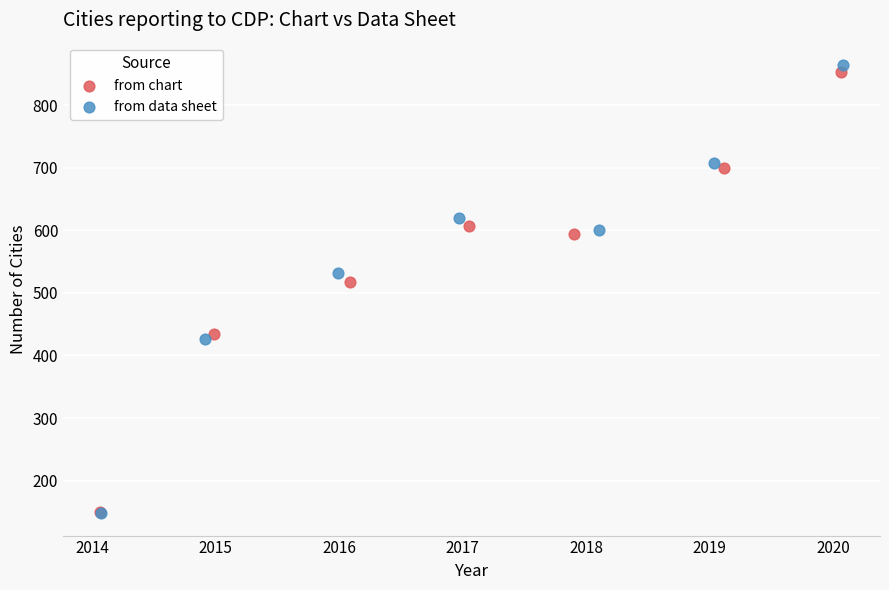

Which series has the largest Y range (max minus min)?

from data sheet